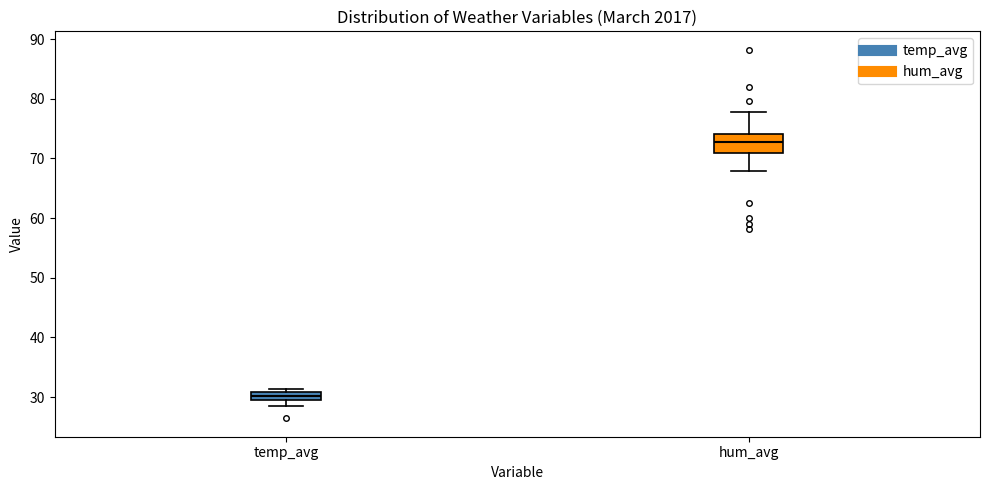

Where does the upper whisker of the box for hum_avg end on the y-axis? The values are not printed on the chart, so give them approximately, as read against the axis.

78